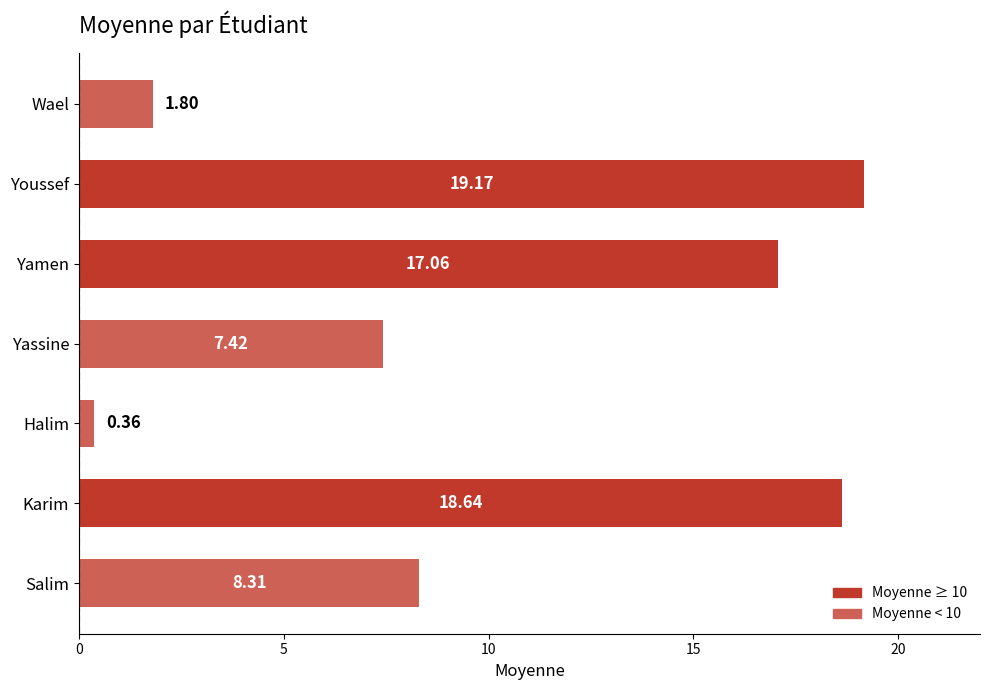

Where is the data nearest to the value 9?

Salim